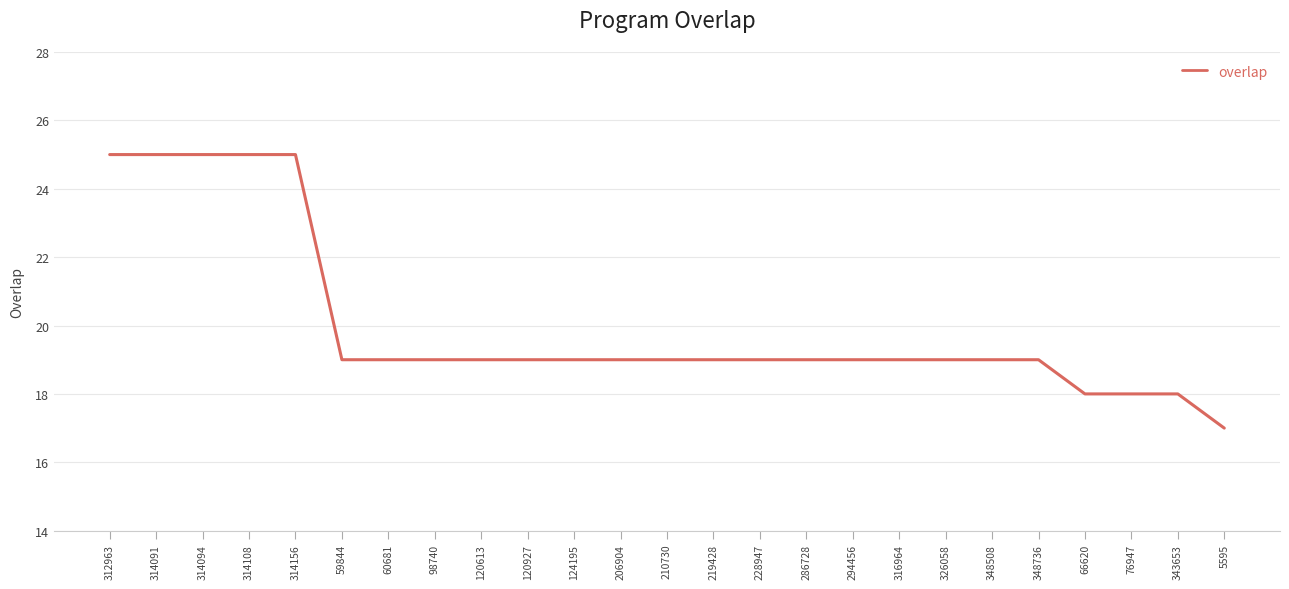

Reading left to right, transcribe all the data shown in this chart.

25	25	25	25	25	19	19	19	19	19	19	19	19	19	19	19	19	19	19	19	19	18	18	18	17